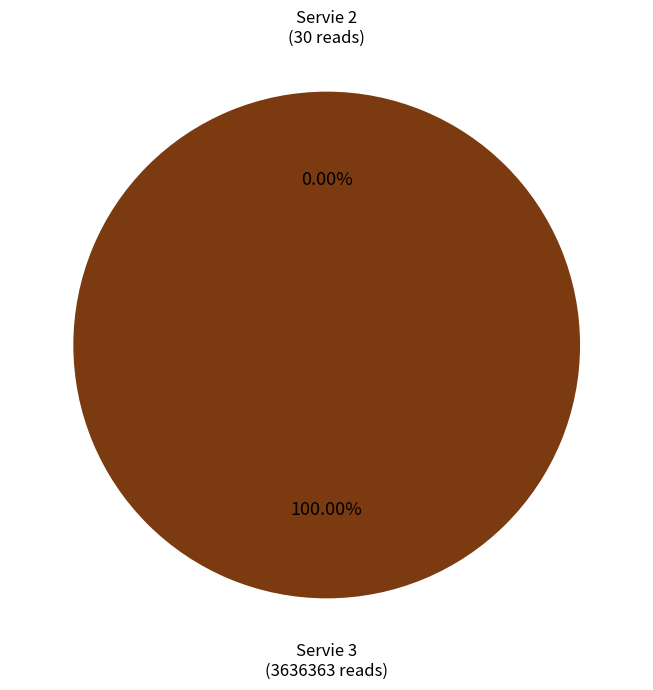

Is there any slice that represents more than half of the pie?

Yes